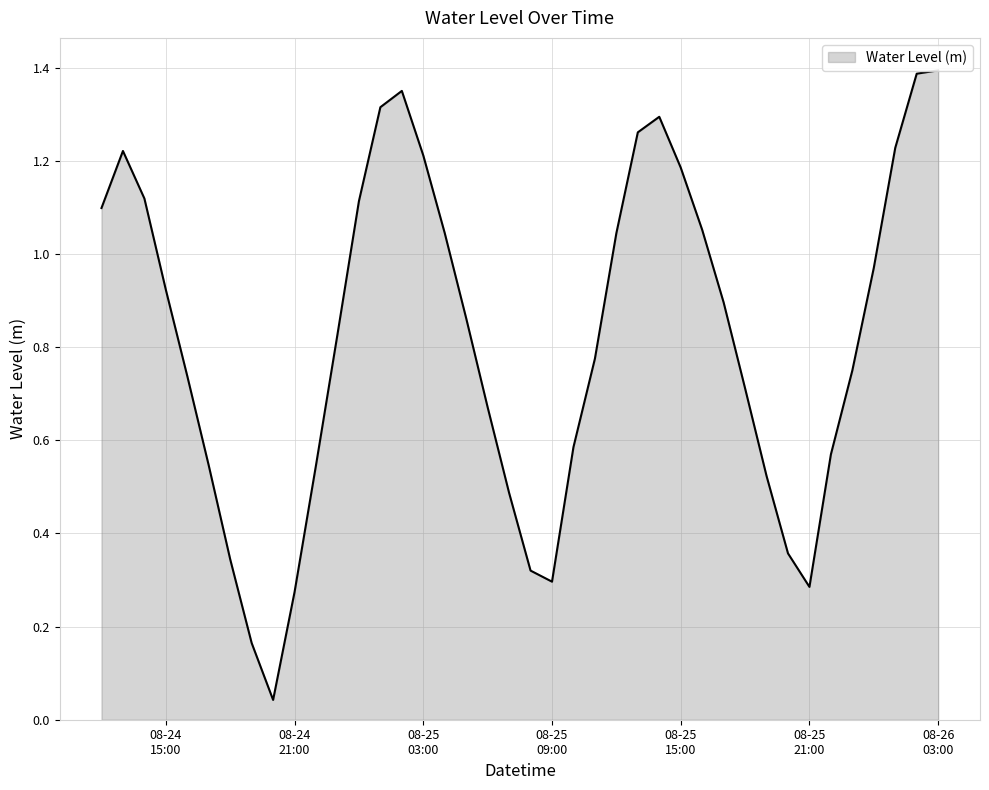

The chart shows a value of 0.5 at 2024-08-24 17:00:00. True or false?

True